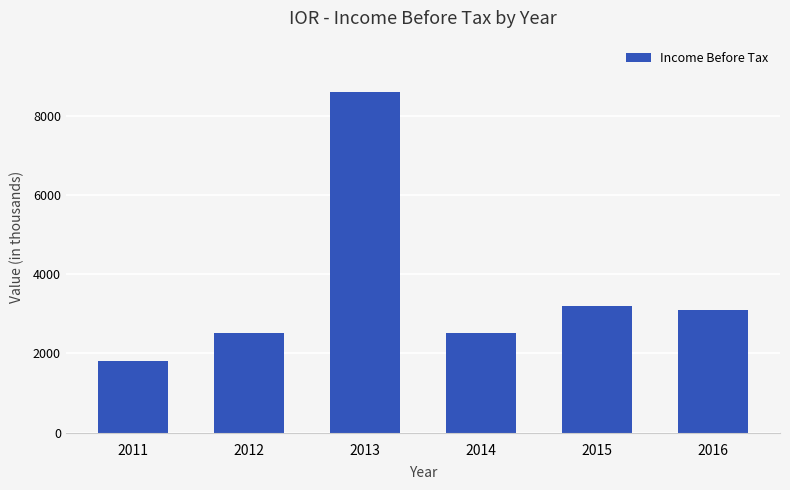

What is the approximate value at 2013, to the nearest 50?

8600